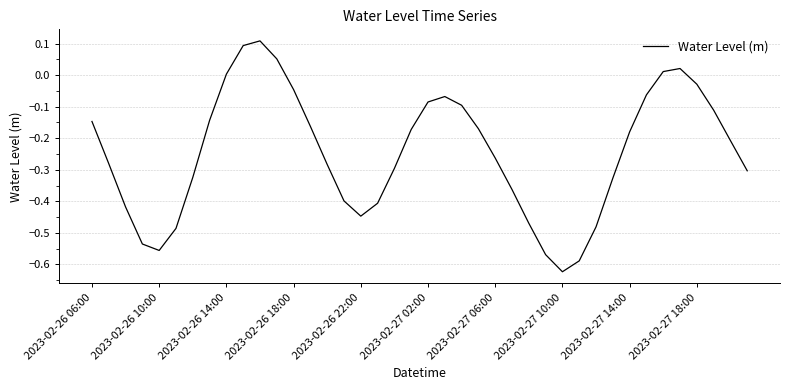

Is this an area chart (filled region under the line)?

No